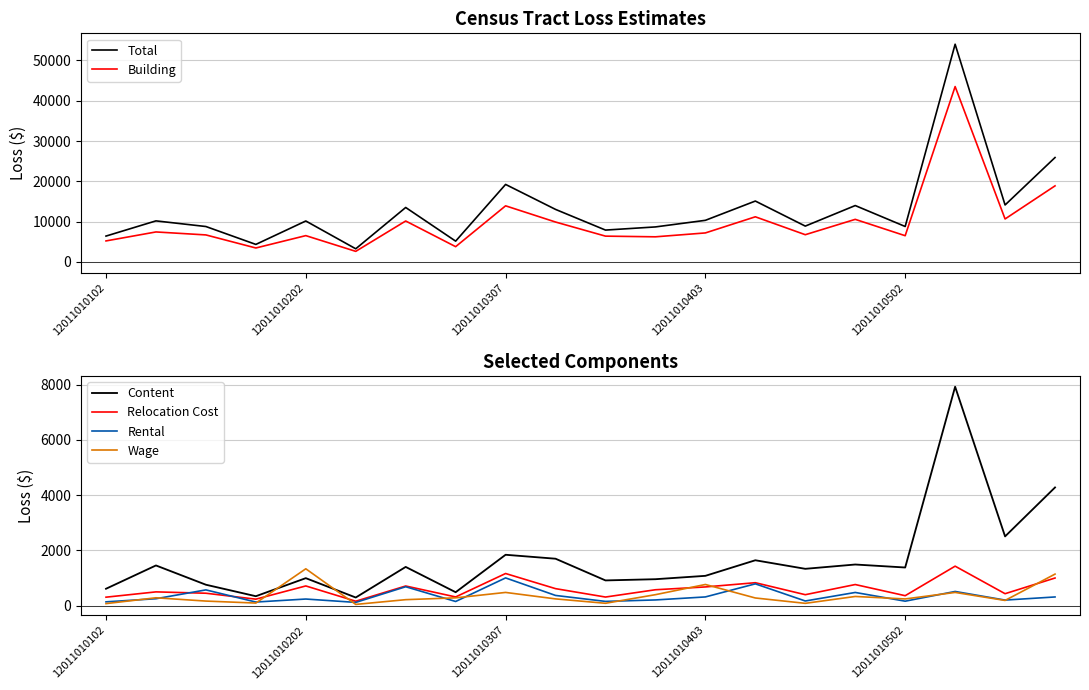

What is the approximate value of Rental at 10?

149